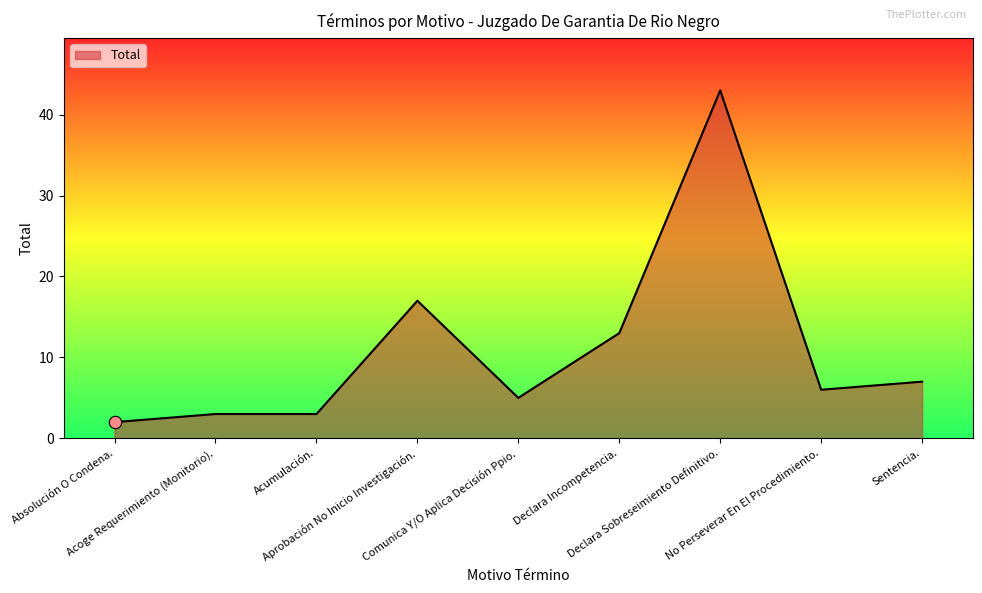

Approximately how many times larger is the value at Acoge Requerimiento (Monitorio). compared to Comunica Y/O Aplica Decisión Ppio.?

0.6